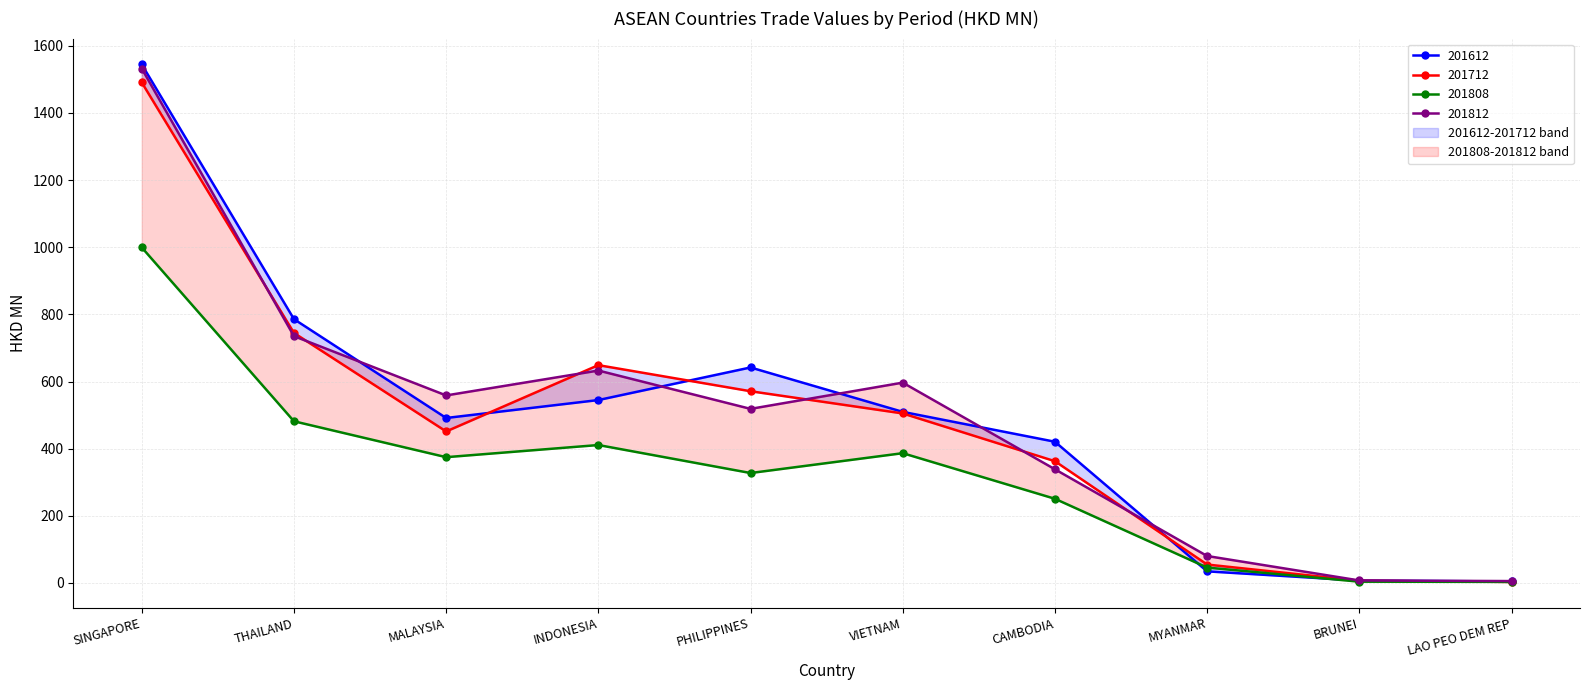

What is the spread (max minus min) of values at LAO PEO DEM REP?

2.6